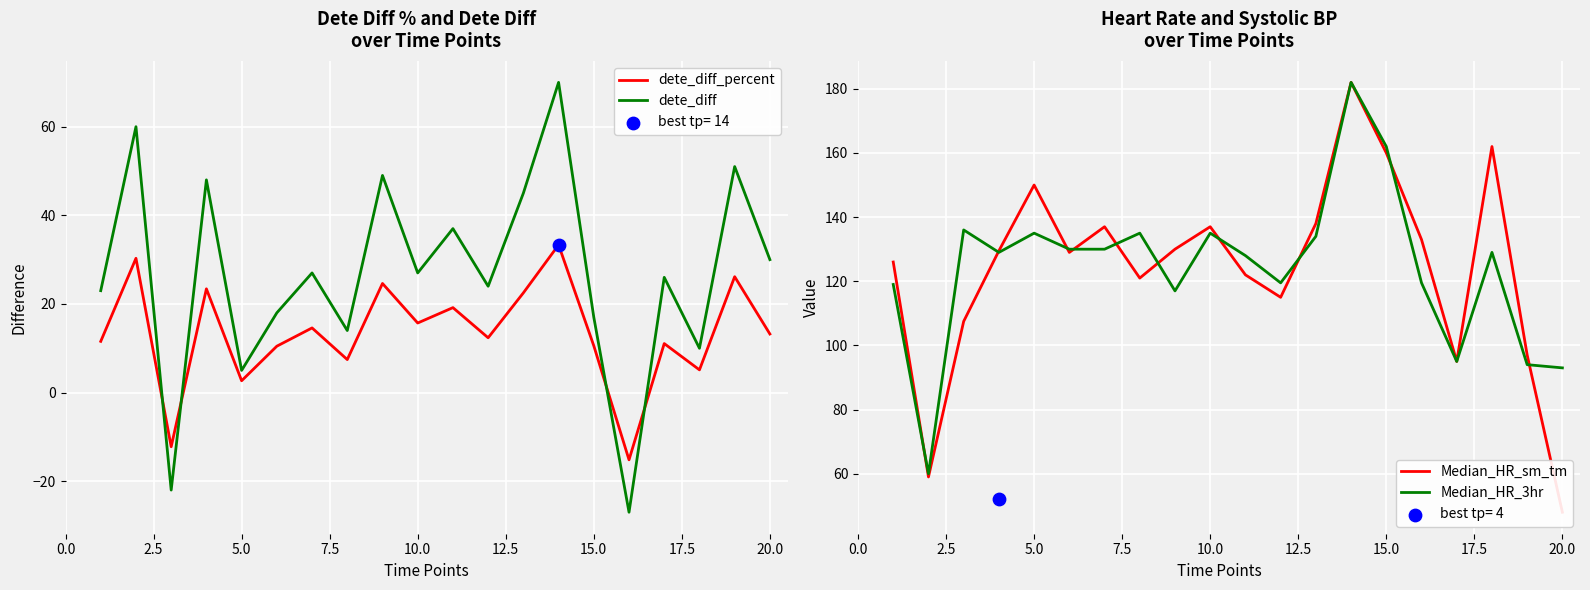

Which series has the largest total across all categories?

Median_HR_3hr